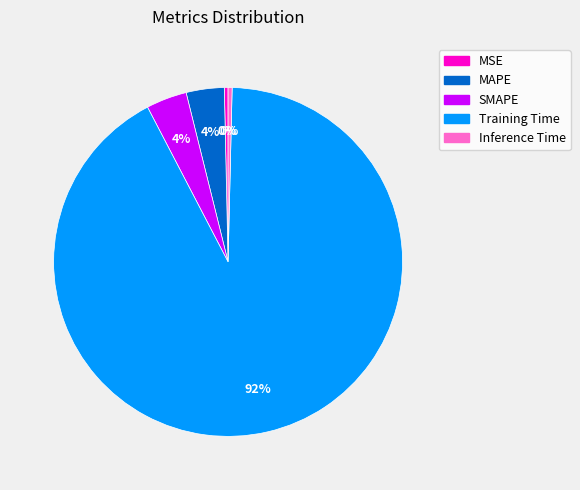

What is the largest slice in the pie chart?

Training Time